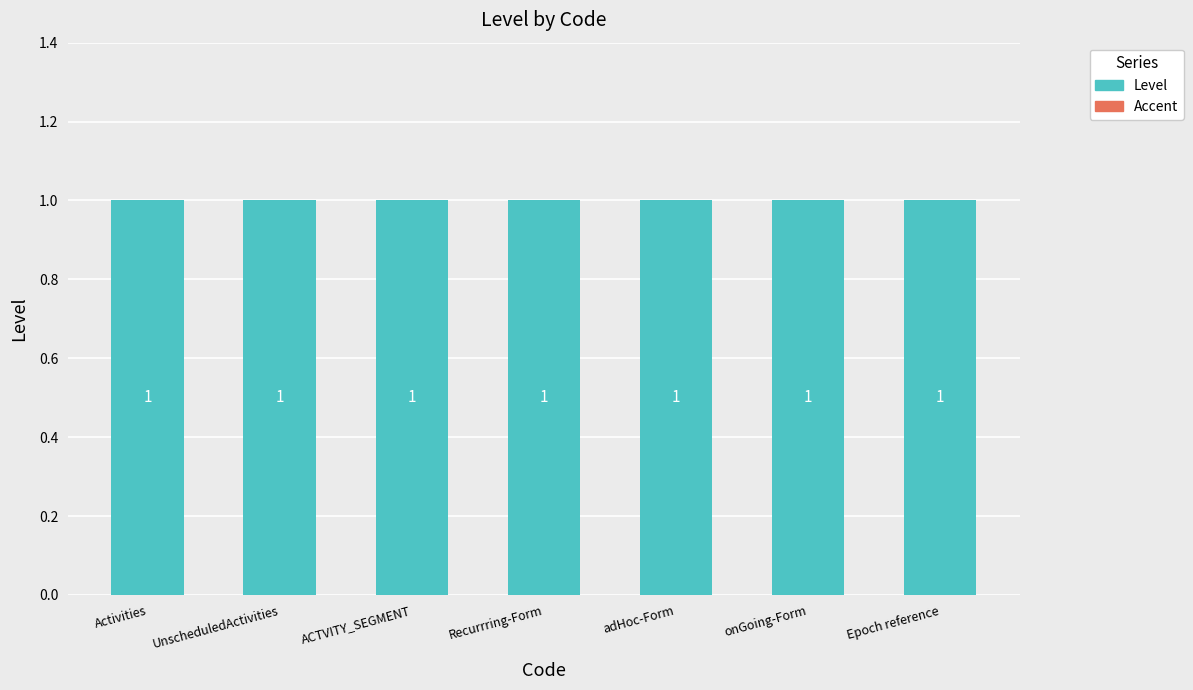

At which label is Accent closest to 0?

Activities